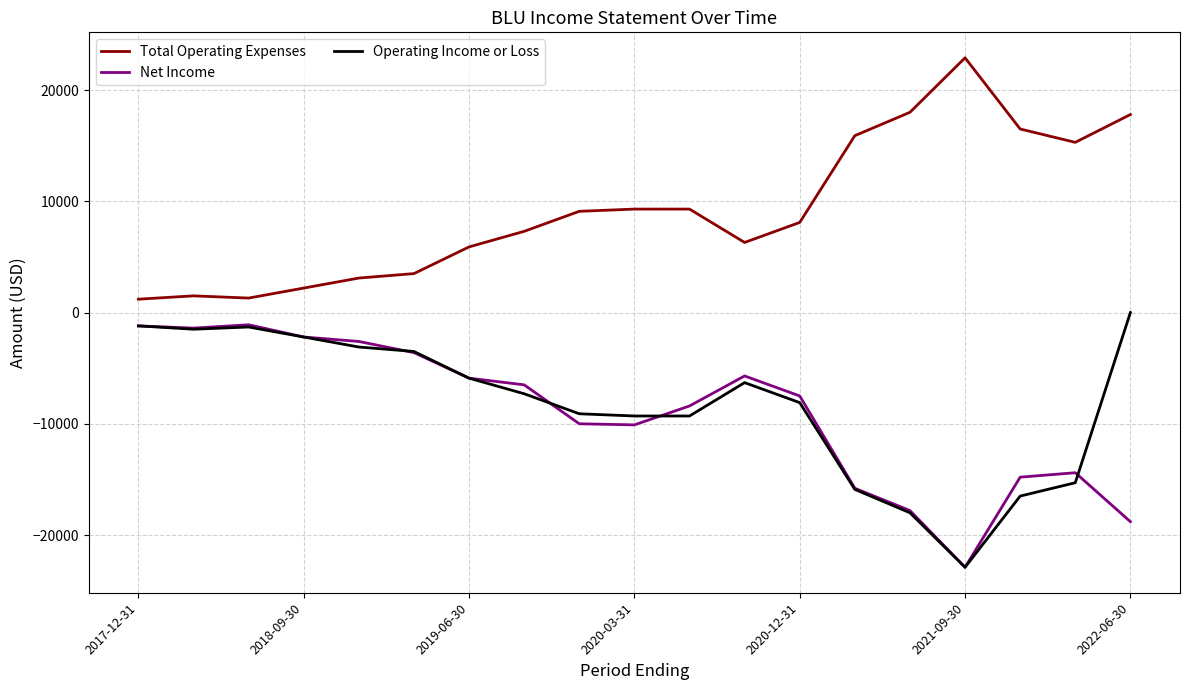

What is the minimum value for Operating Income or Loss?

-22900